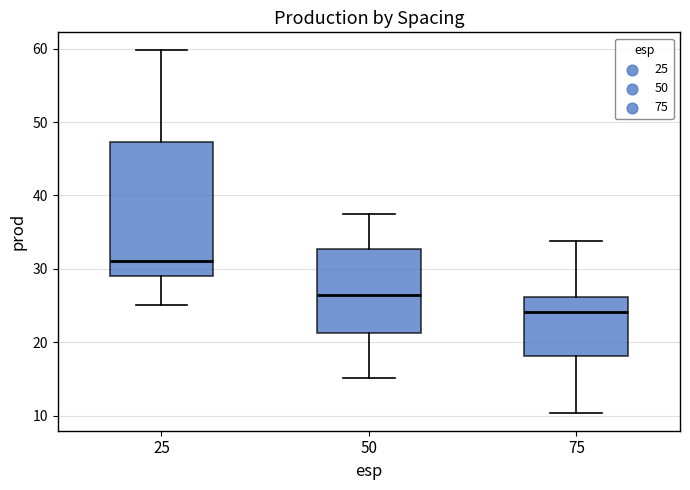

Comparing the boxes themselves (not the whiskers), which one is the tallest?

25